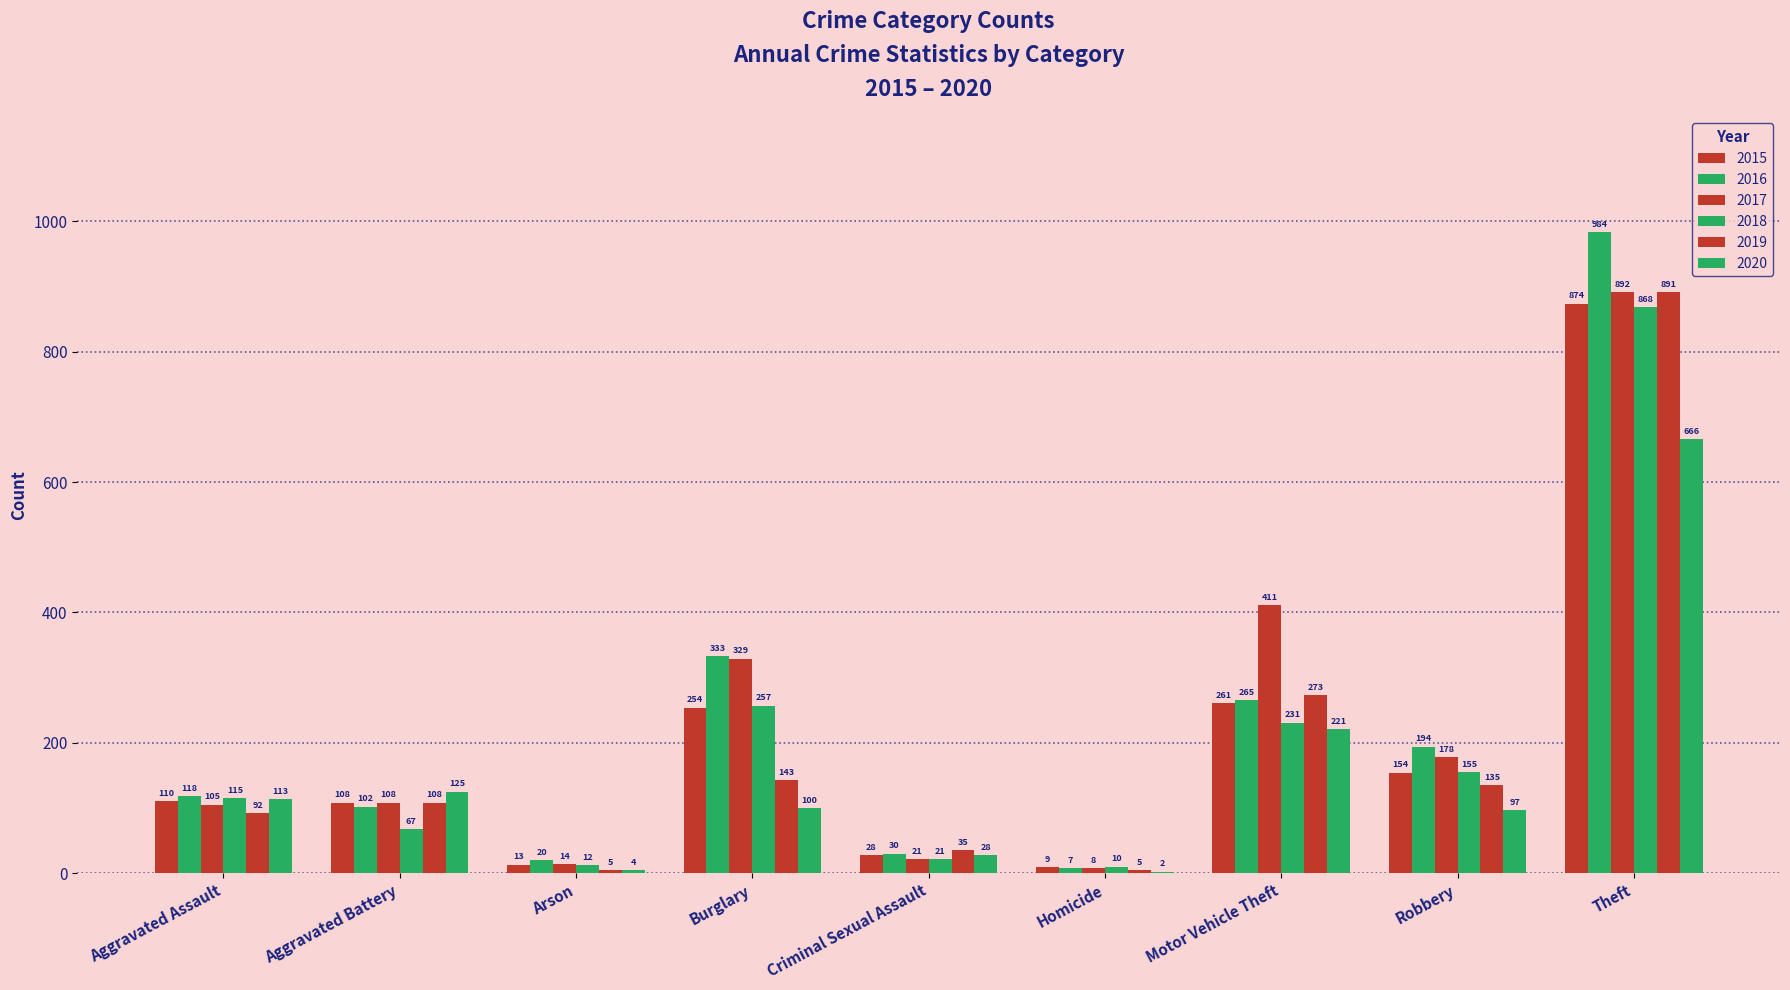

What is the difference between the maximum and minimum values in the 2018 series?

858